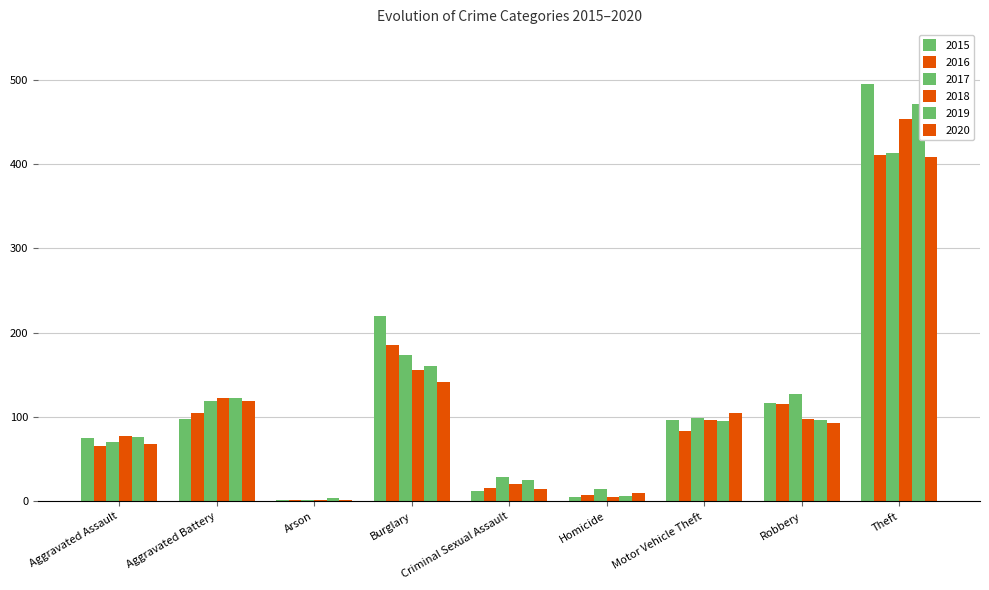

What is the spread (max minus min) of values at Criminal Sexual Assault?

17